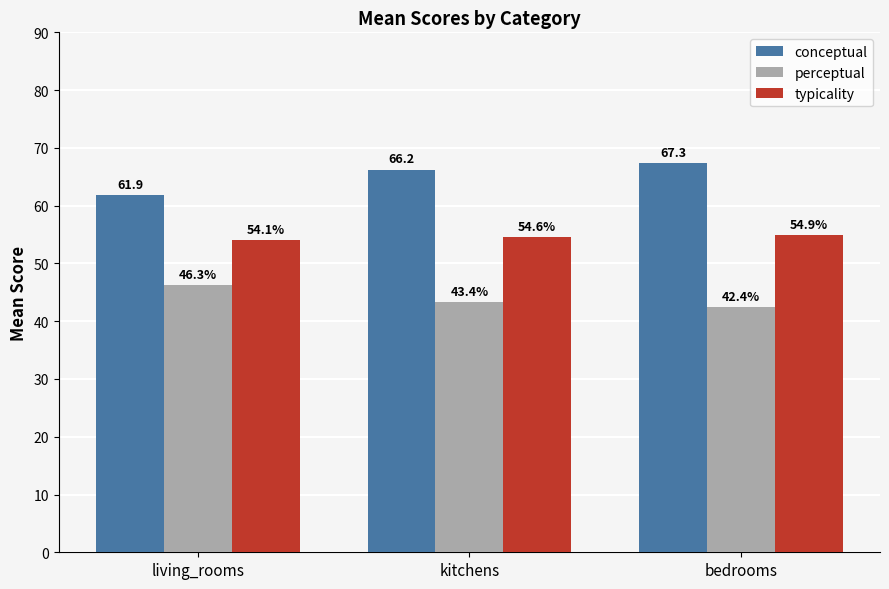

At which category is the sum across all series the highest?

bedrooms